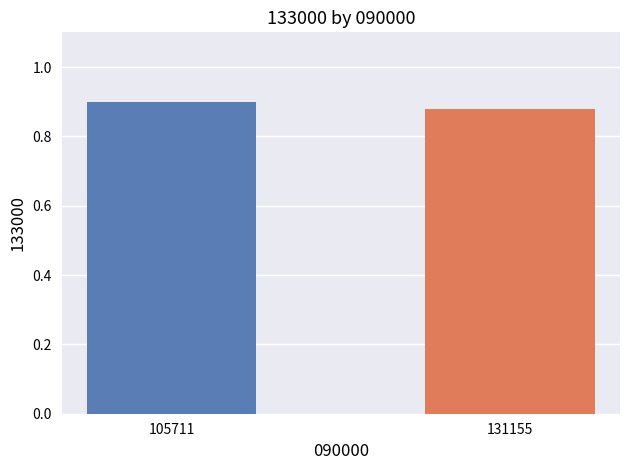

True or false: the data shows 0.9 at 131155.

True